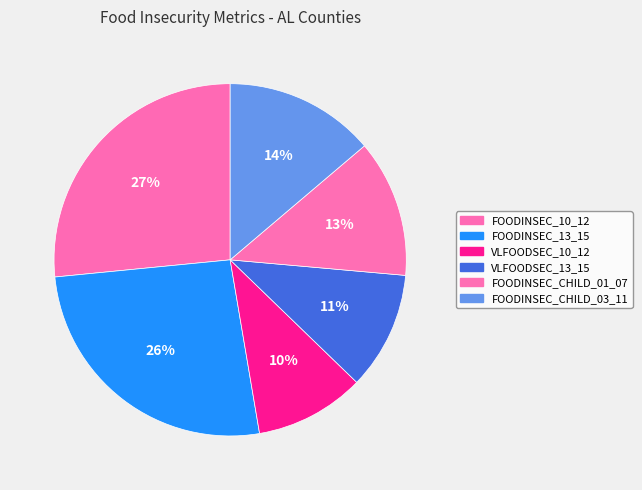

What percentage is the FOODINSEC_CHILD_01_07 slice, to the nearest percent?

13%